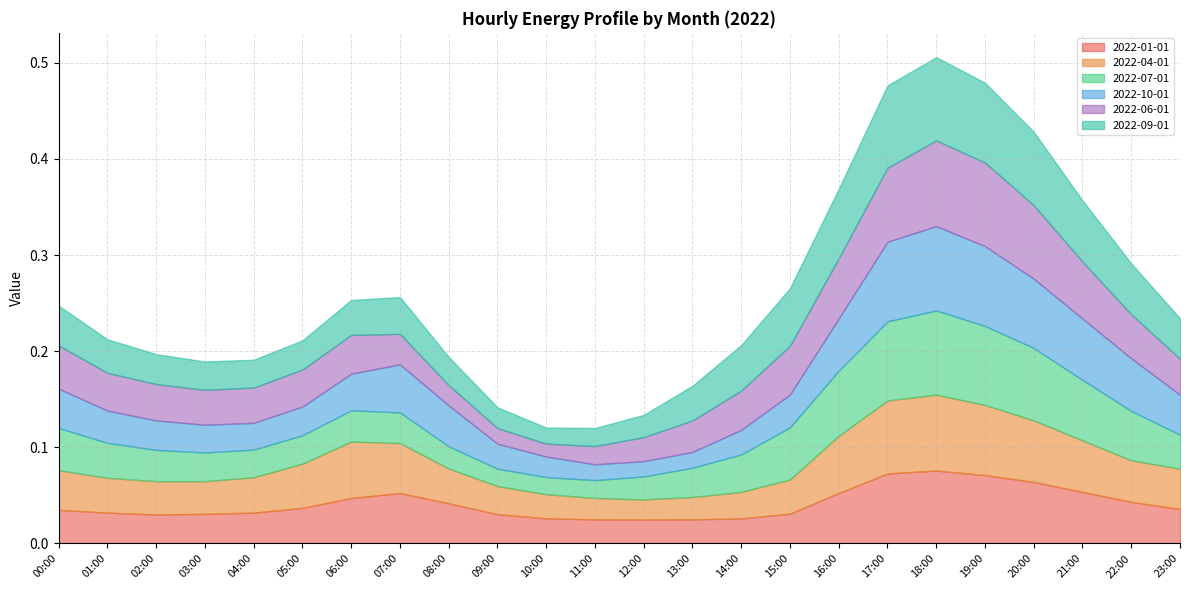

Count the number of categories in the chart.

24